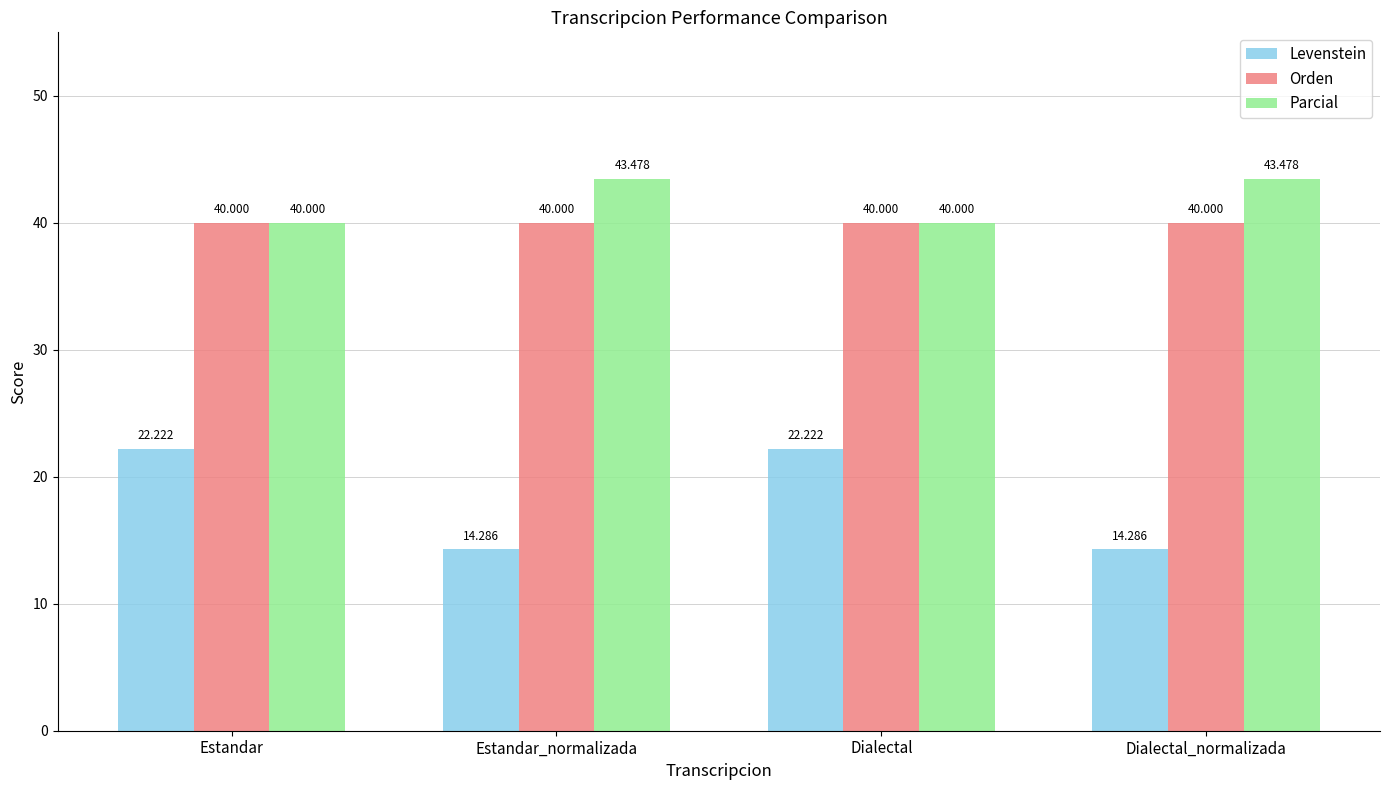

True or false: Parcial has a value of 65.1 at Estandar.

False